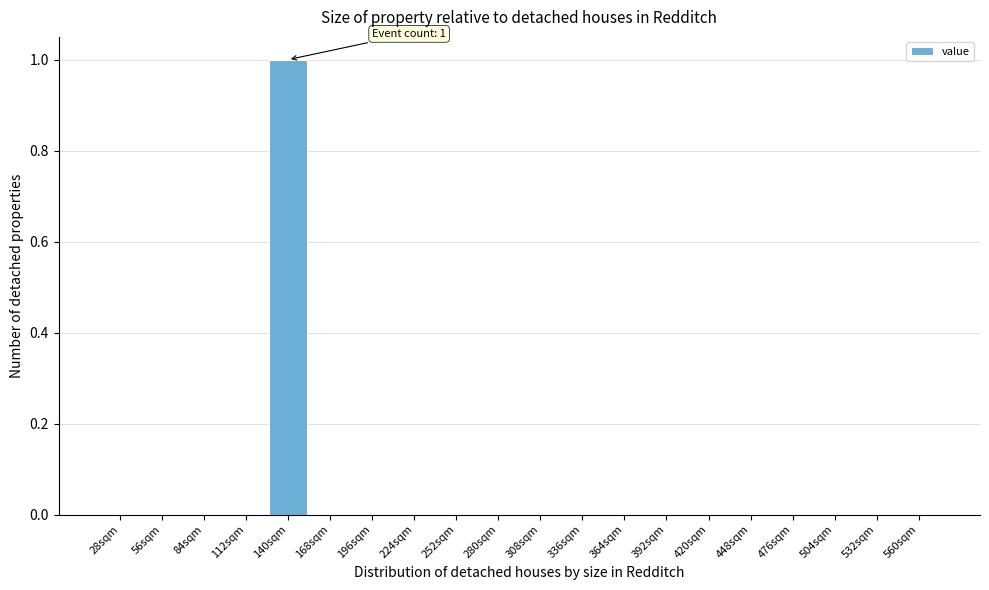

Reading left to right, transcribe all the data shown in this chart.

28sqm=0	56sqm=0	84sqm=0	112sqm=0	140sqm=1	168sqm=0	196sqm=0	224sqm=0	252sqm=0	280sqm=0	308sqm=0	336sqm=0	364sqm=0	392sqm=0	420sqm=0	448sqm=0	476sqm=0	504sqm=0	532sqm=0	560sqm=0